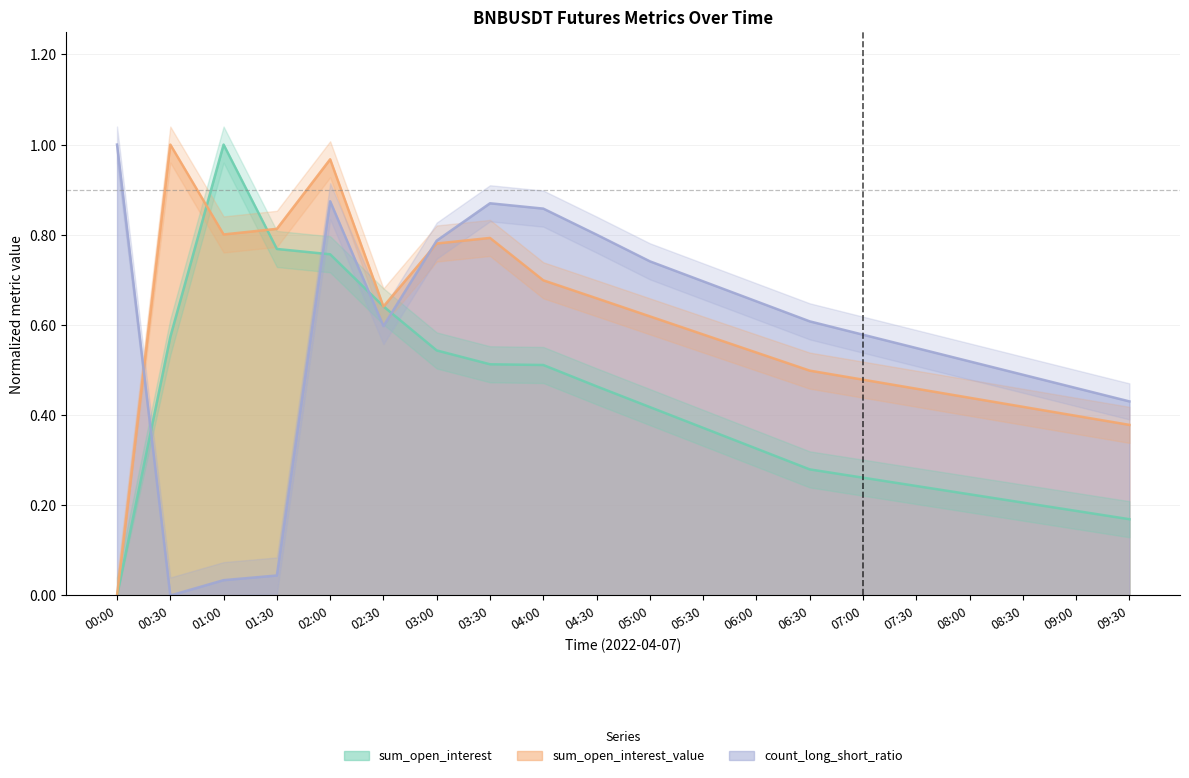

What is the maximum value for count_long_short_ratio?

1.0